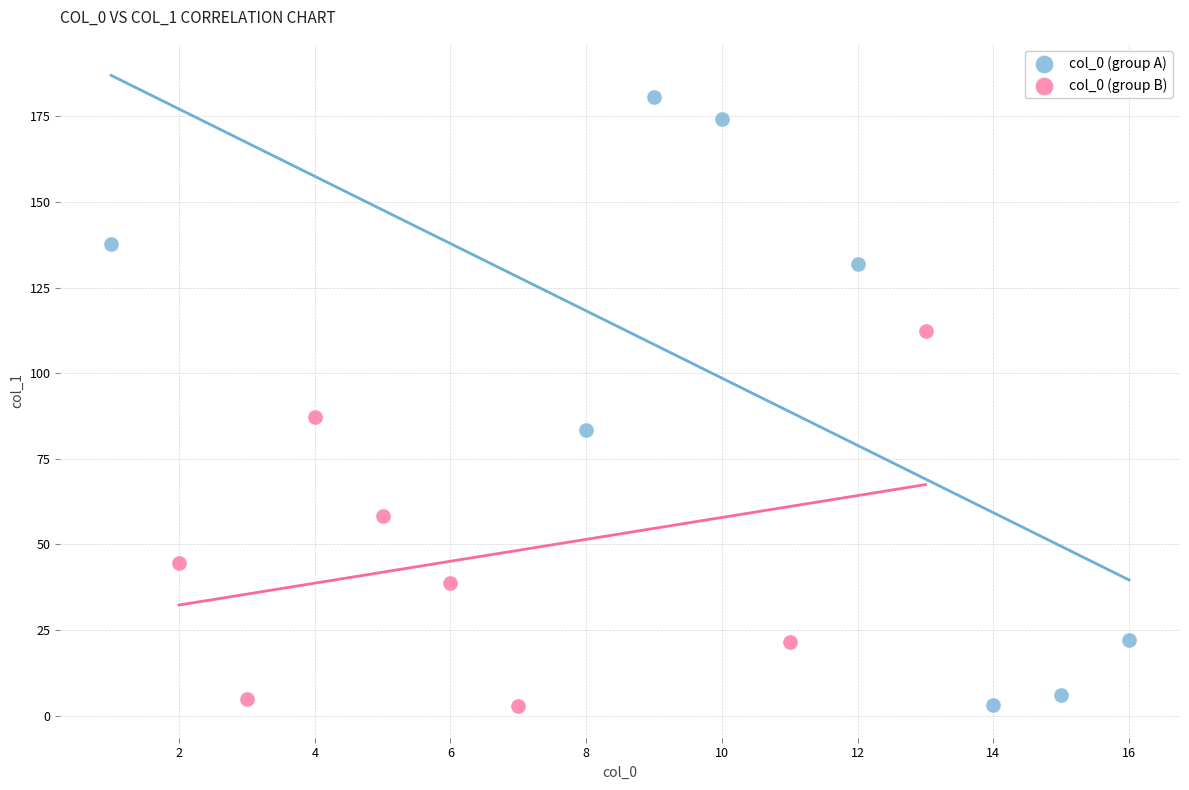

Which series has the widest spread of Y values?

col_0 (group A)